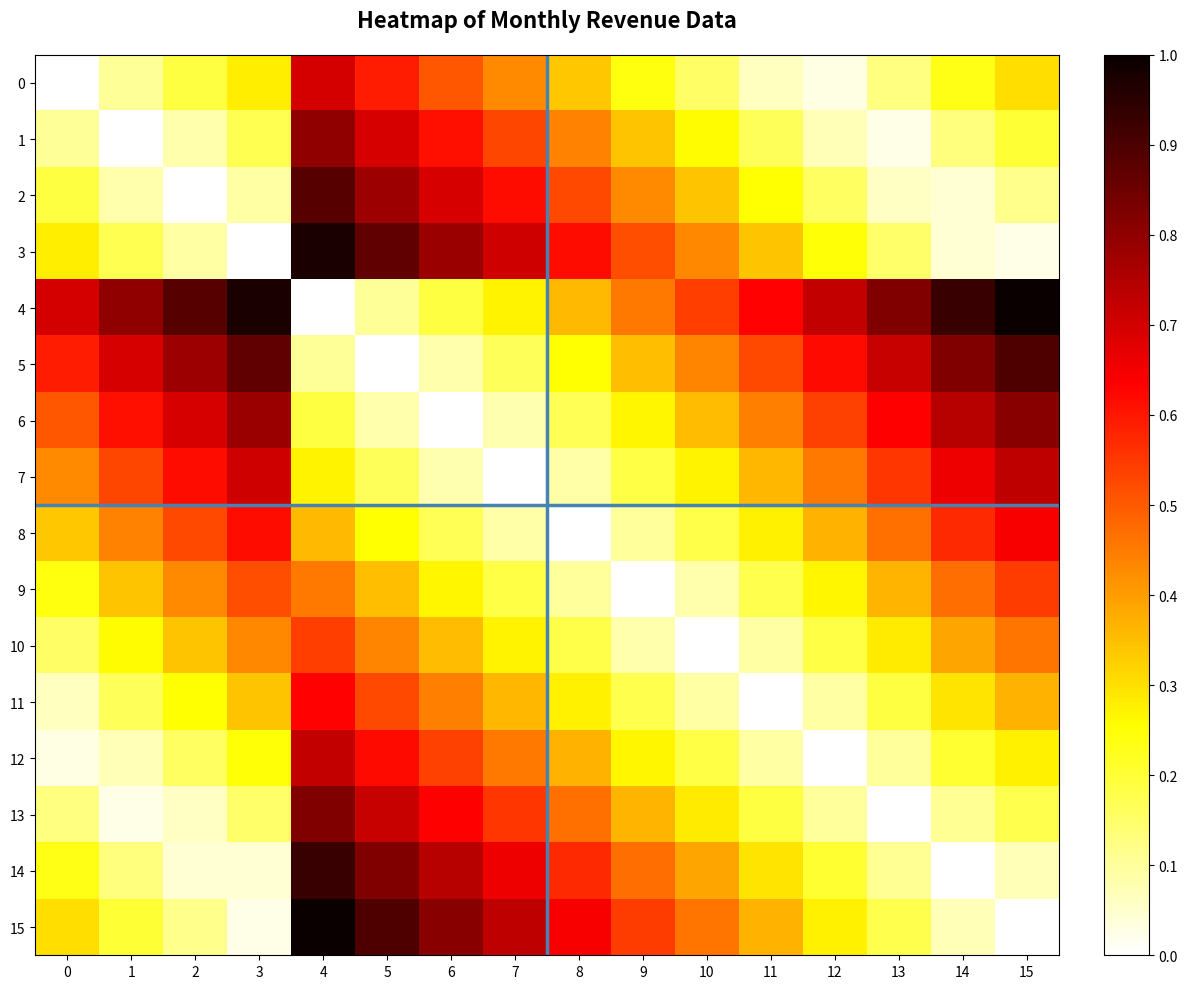

At 7, list the series in order from largest to smallest.

15, 3, 14, 2, 13, 1, 12, 0, 11, 10, 4, 9, 5, 8, 6, 7